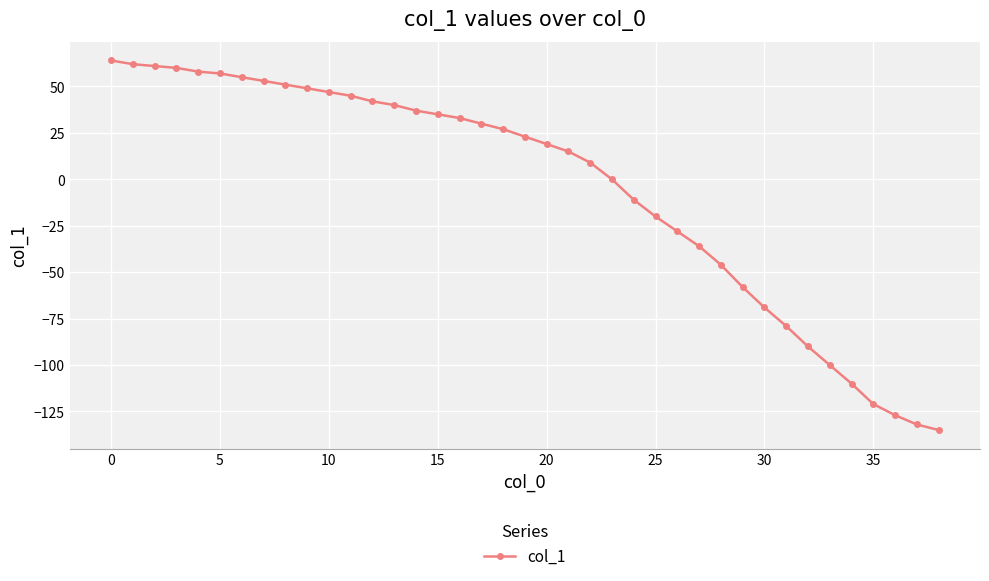

What is the difference between the maximum and minimum values?

199